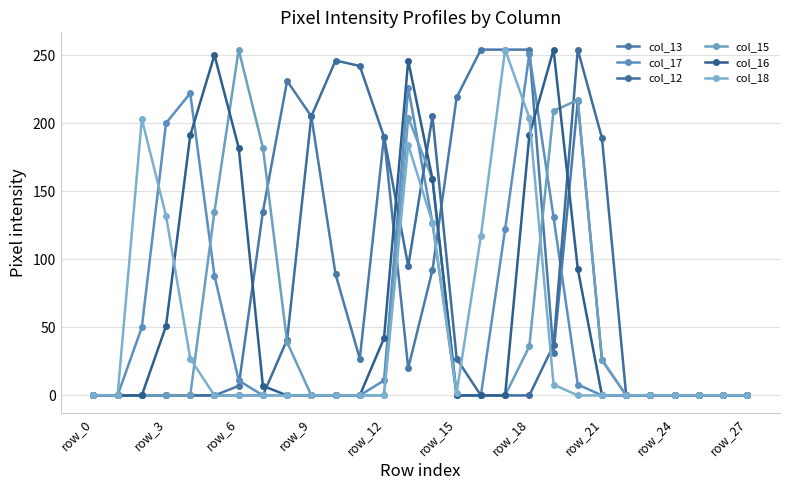

How many values in the col_13 series are below 26?

14